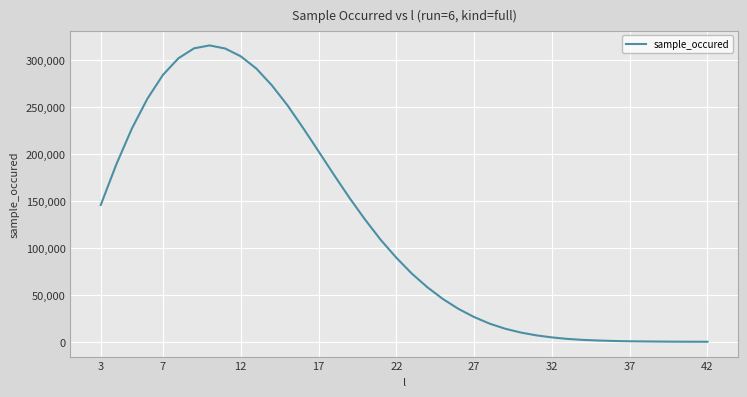

What is the difference between the maximum and minimum values?

315172